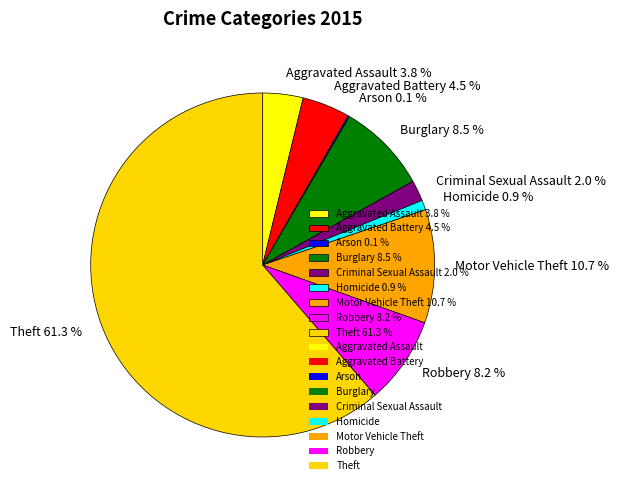

To the nearest percent, what is the average slice percentage?

11%